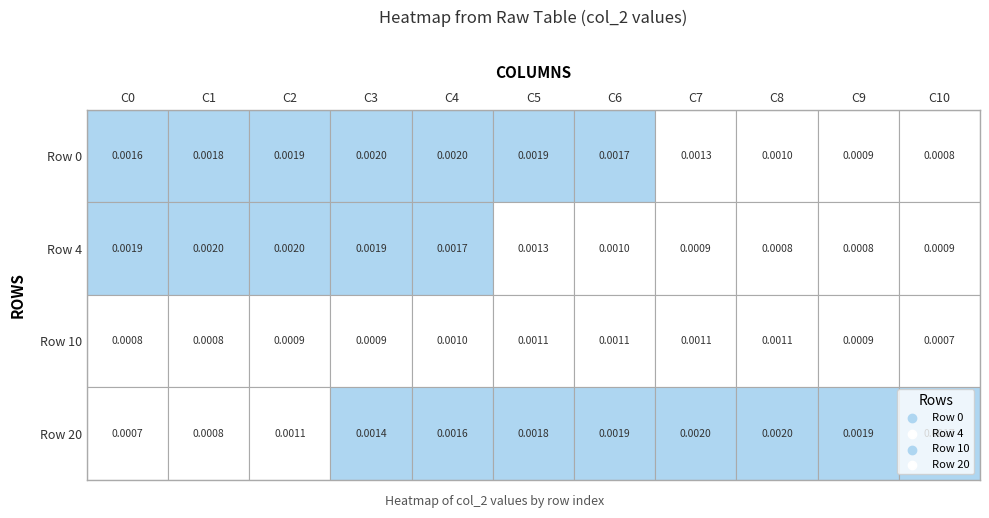

Count the number of data series in this chart.

4